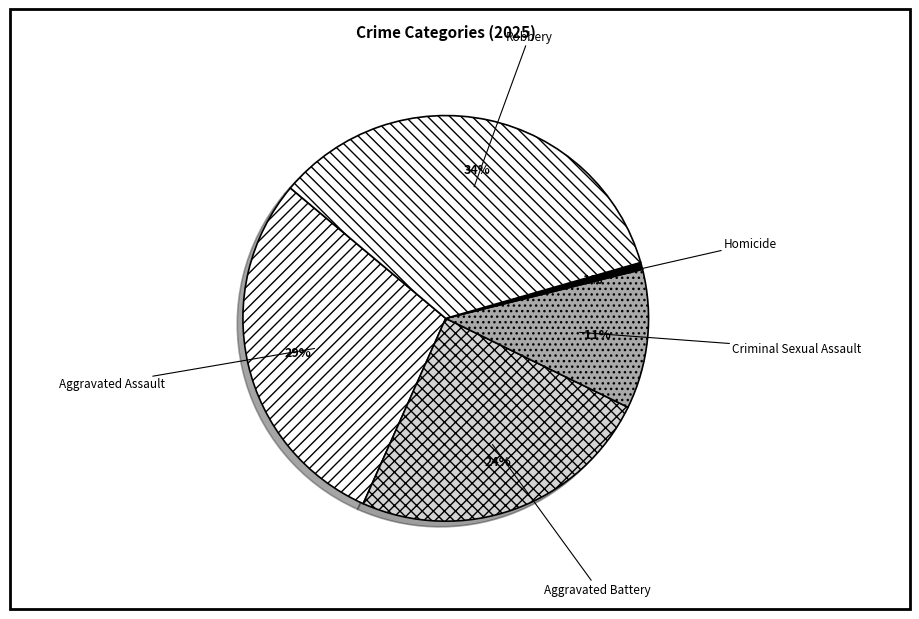

To the nearest percent, what portion does Homicide represent?

1%